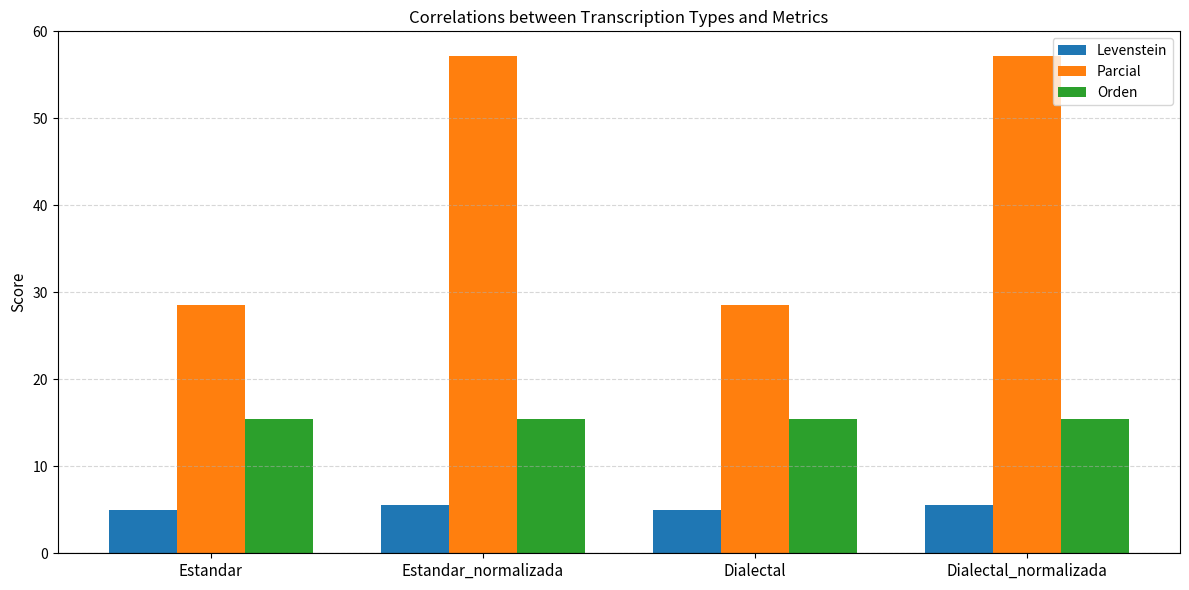

What position from the right is Dialectal_normalizada?

1